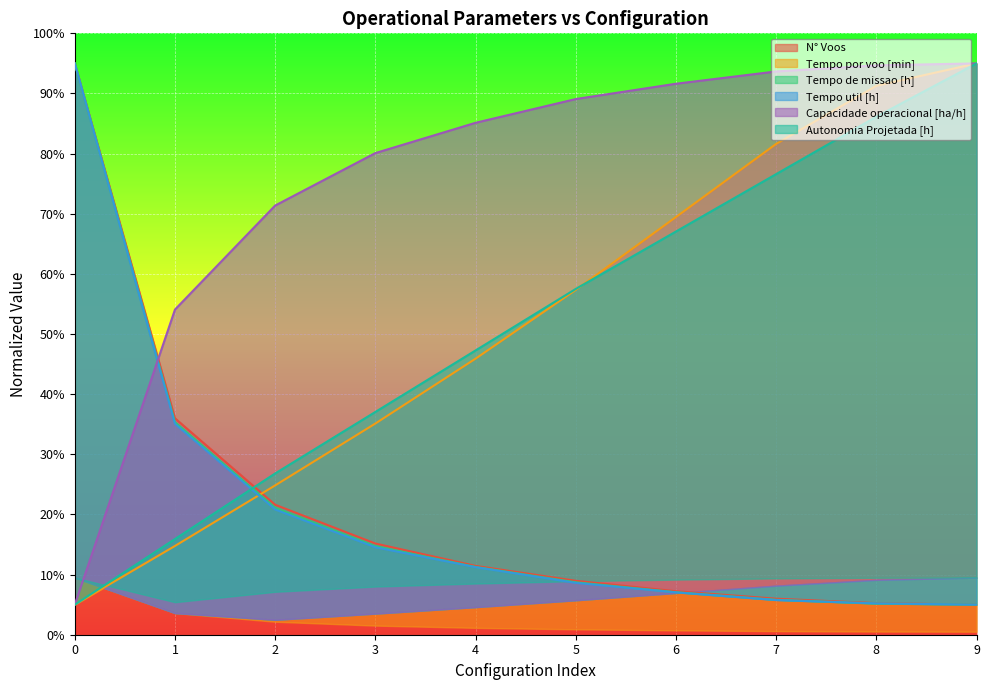

The Tempo util [h] series shows 8.6 at 5. True or false?

True